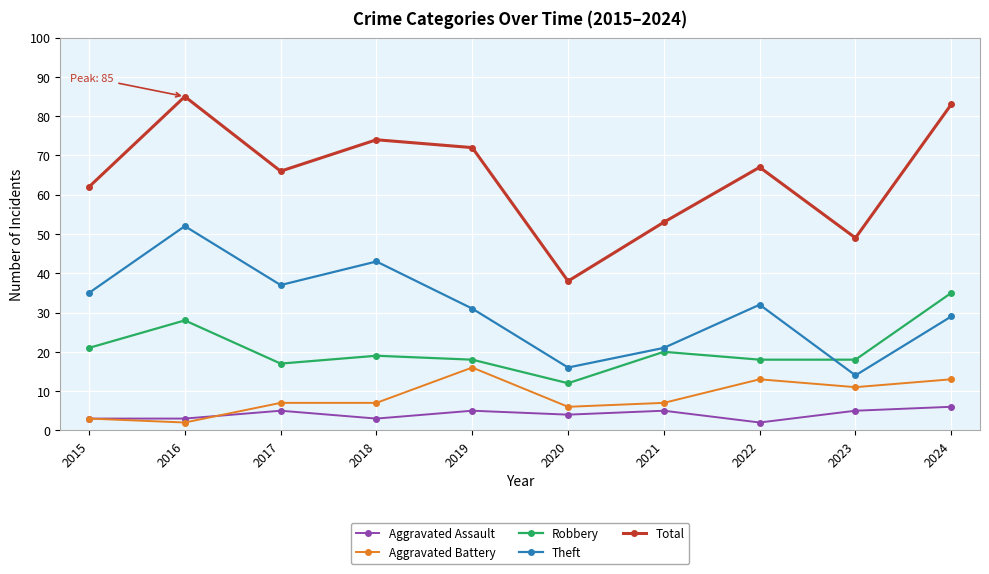

What are all the series names shown in the legend?

Aggravated Assault, Aggravated Battery, Robbery, Theft, Total